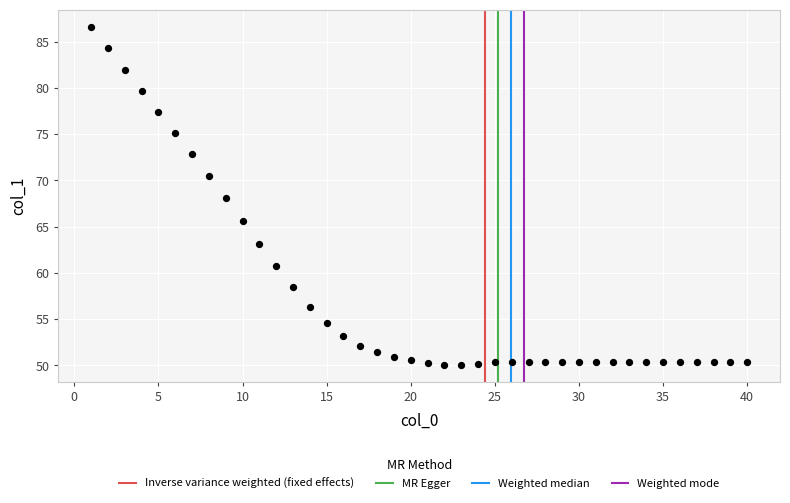

What is the range of Y values (max minus min)?

36.6